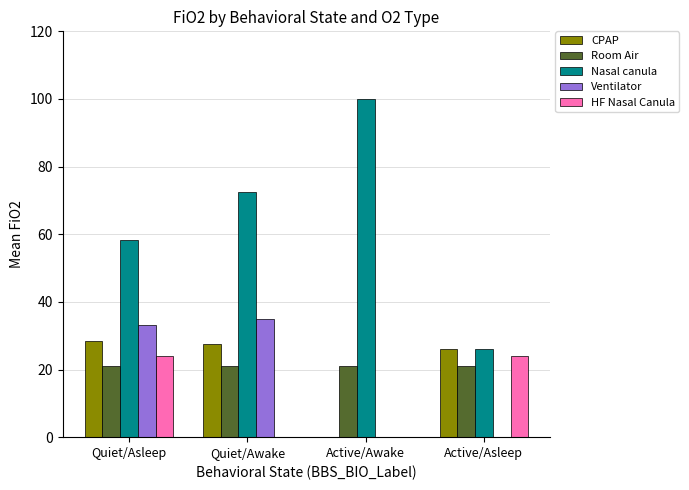

The value of Nasal canula at Active/Awake is 165.3. True or false?

False